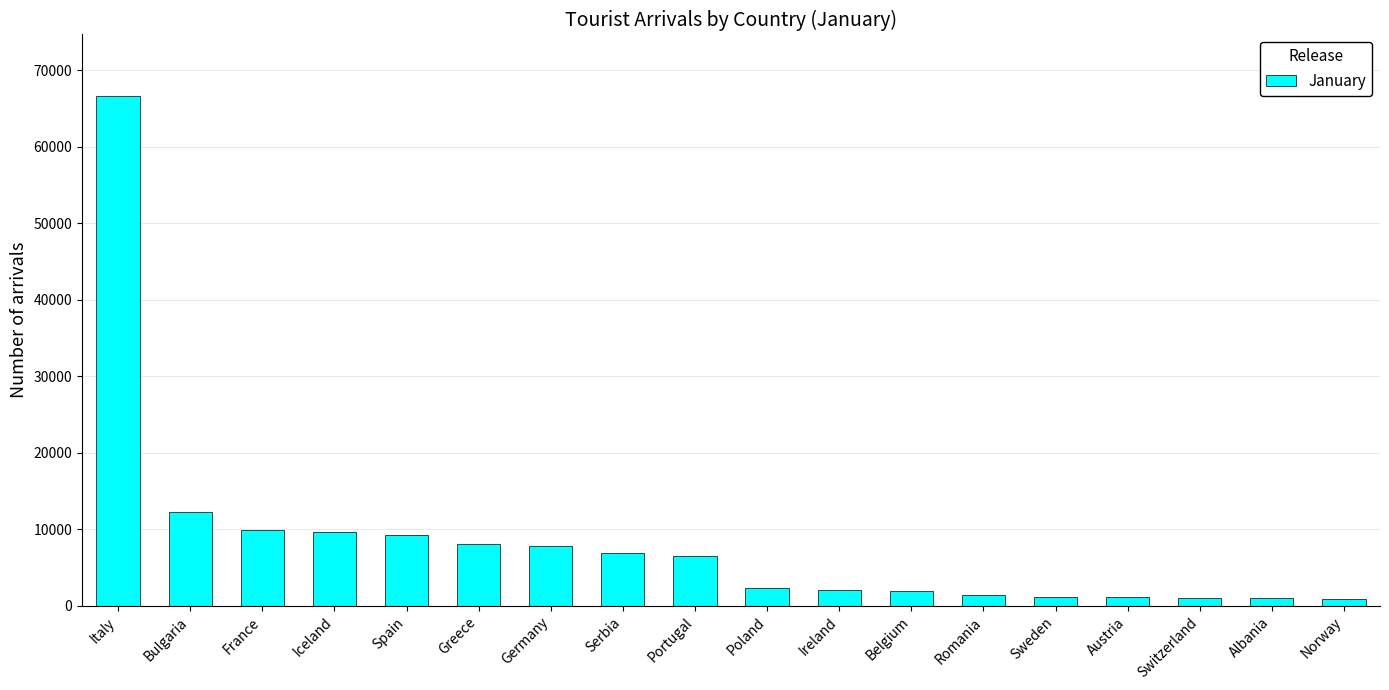

Which label corresponds to the largest value in the chart?

Italy